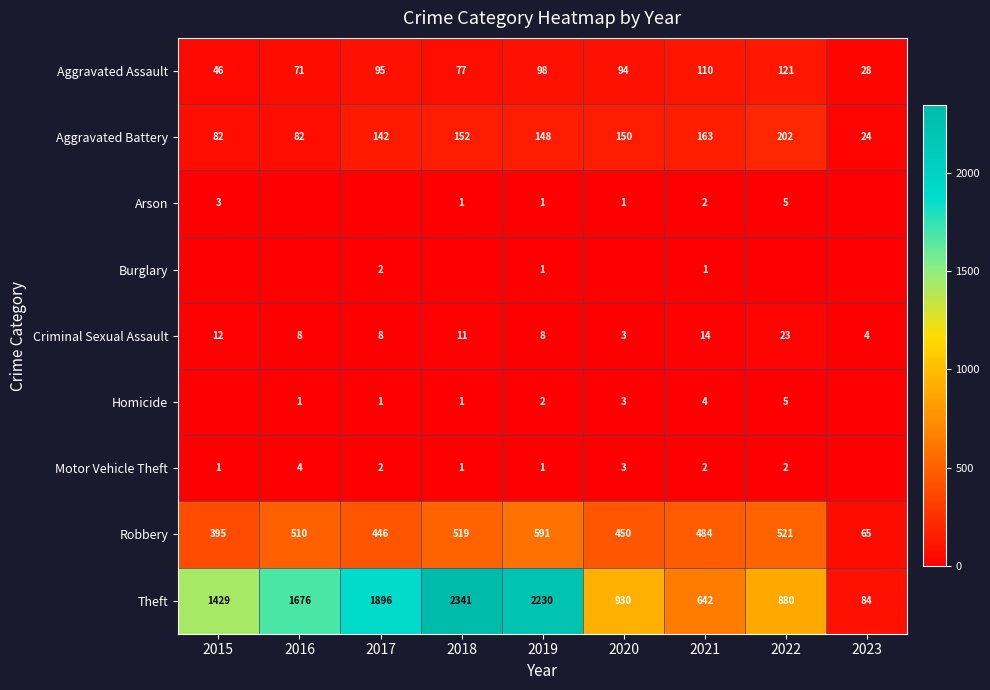

At which category is the sum across all series the highest?

2018